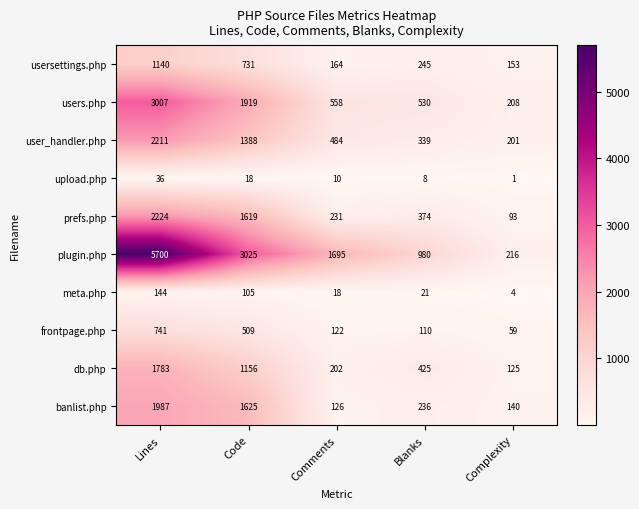

What is the difference between the maximum and second lowest values in the user_handler.php series?

1872